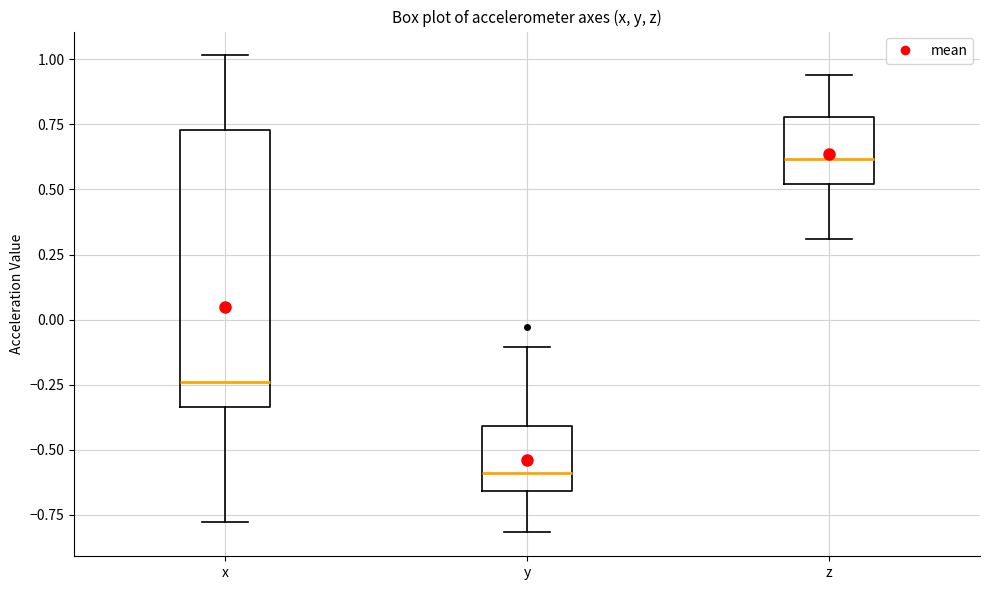

Reading left to right, transcribe this box plot: for each box, give where its median line is, the range the box spans, and where its two whiskers end, as read against the y-axis. The values are not printed on the chart, so give them approximately, as read against the axis.

x: median -0.25, box -0.35 to 0.75, whiskers -0.80 to 1.00
y: median -0.60, box -0.65 to -0.40, whiskers -0.80 to -0.10
z: median 0.60, box 0.50 to 0.80, whiskers 0.30 to 0.95